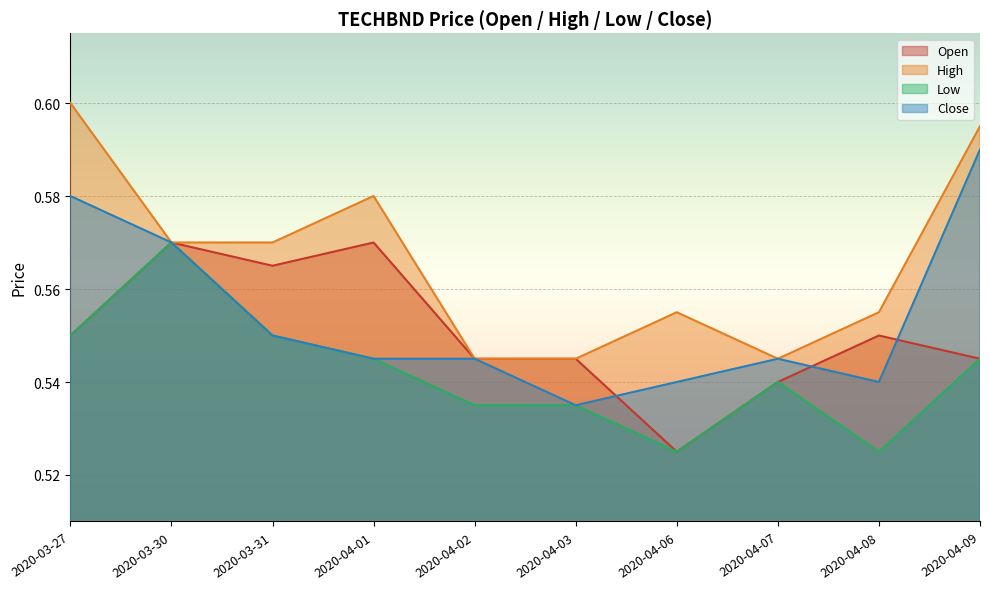

True or false: low and high intersect in this chart.

False